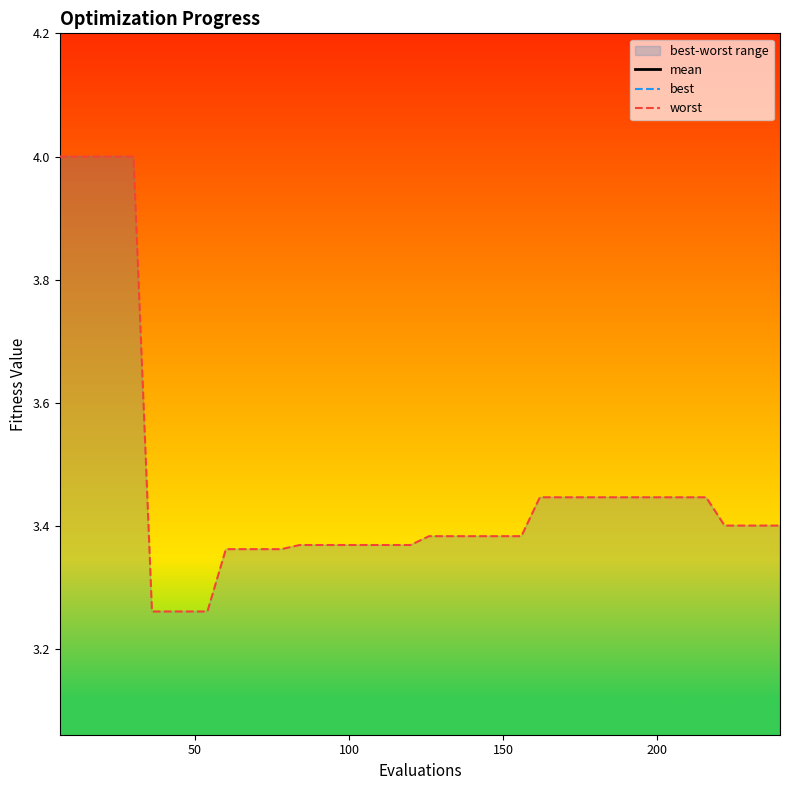

True or false: worst and mean intersect in this chart.

False